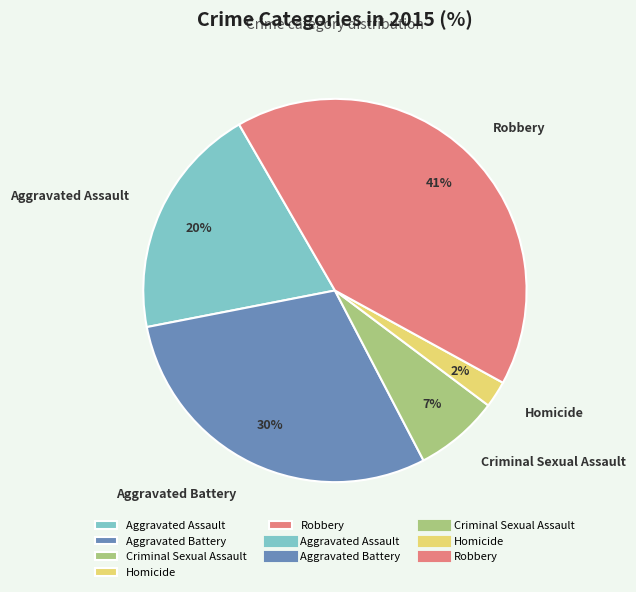

Approximately how many times larger is the value at Aggravated Battery compared to Aggravated Assault?

1.5